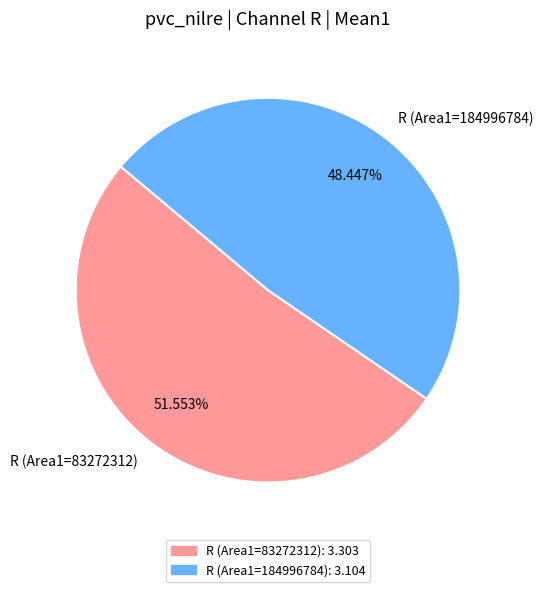

Do R (Area1=184996784) and R (Area1=83272312) together represent more than half of the pie?

Yes